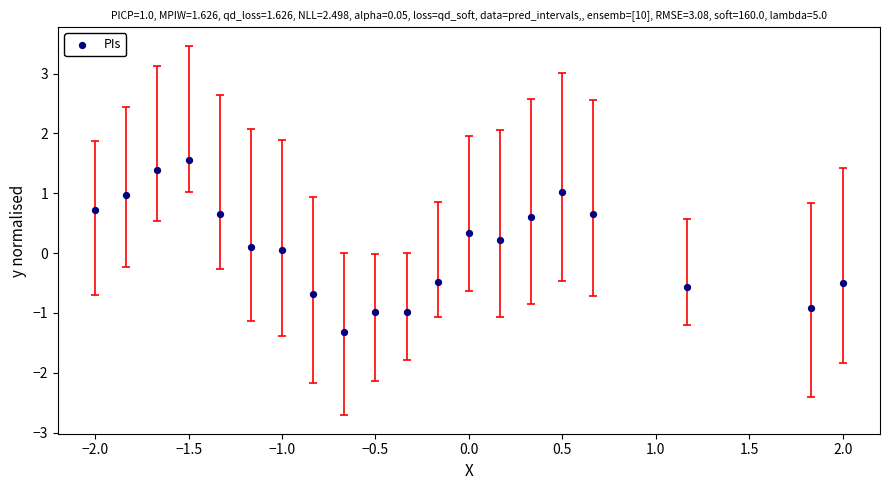

What is the range of Y values (max minus min)?

2.9